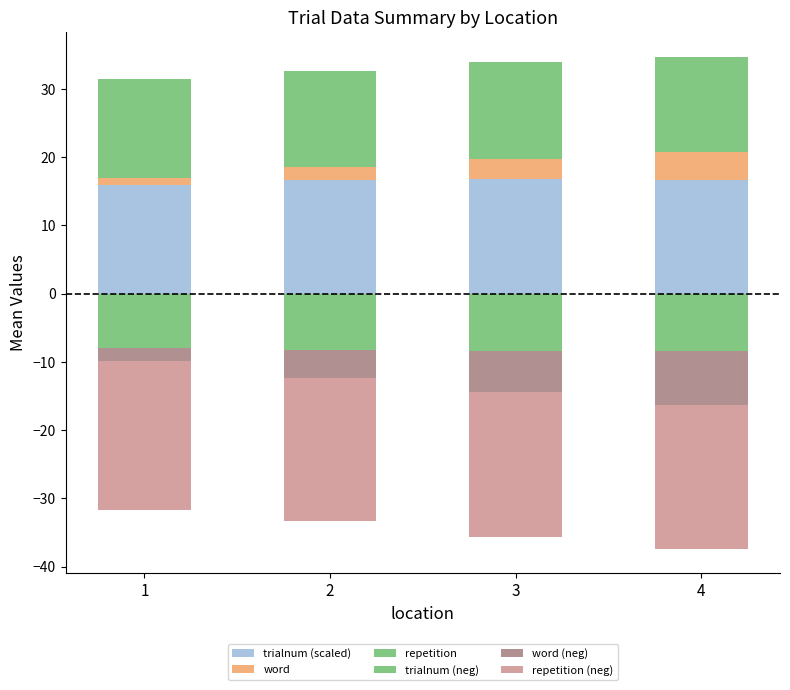

What is the difference between the maximum and second lowest values in the repetition (neg) series?

0.3